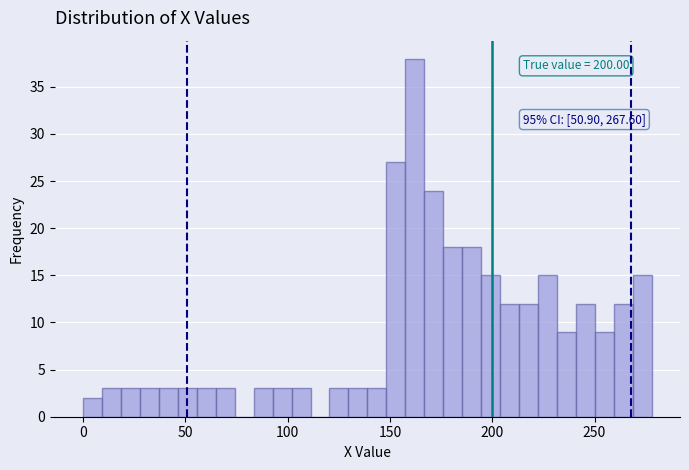

Around what value on the x-axis is the tallest bar? Give the approximate position of its centre, as read against the axis.

160